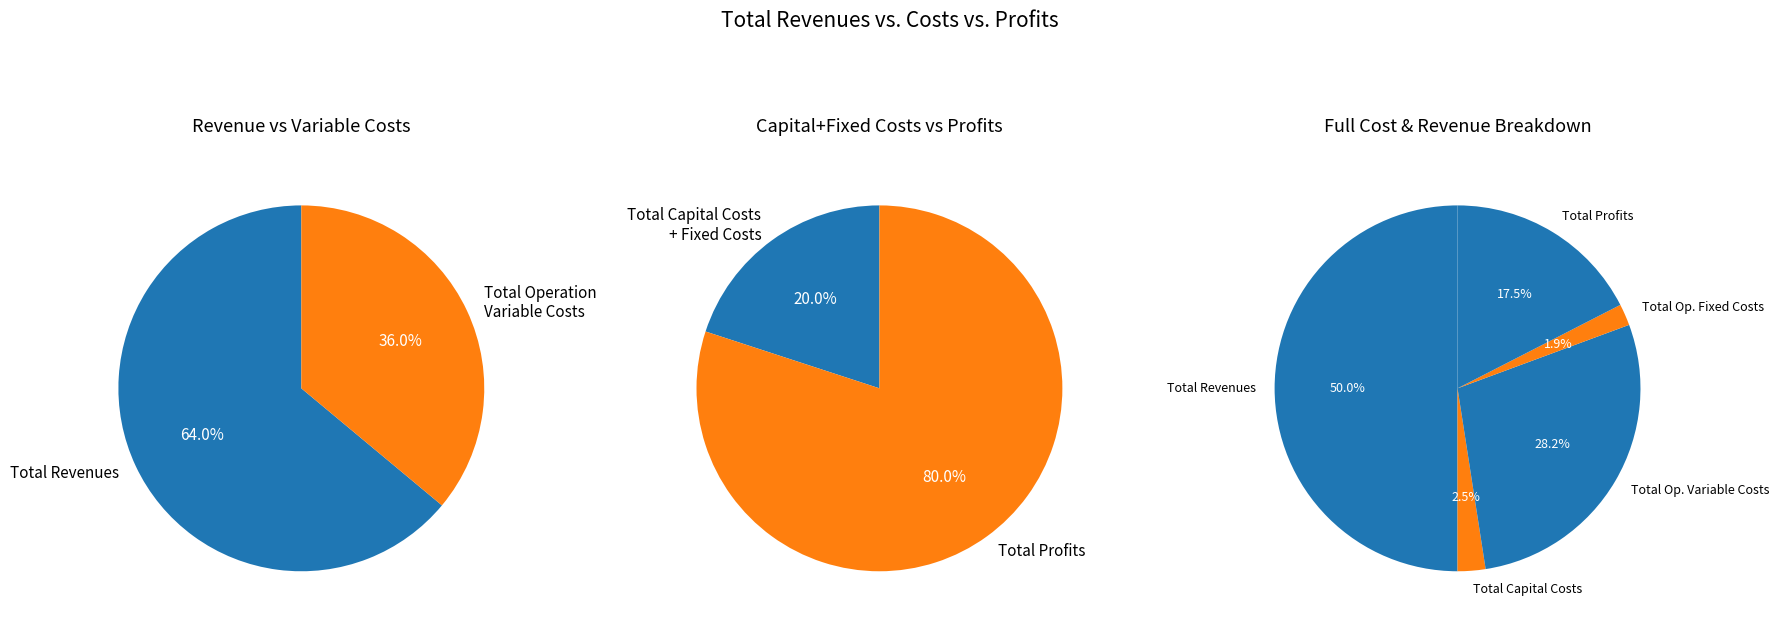

Rank the categories by value from lowest to highest.

Total Operation Fixed Costs, Total Capital Costs, Total Profits, Total Operation Variable Costs, Total Revenues